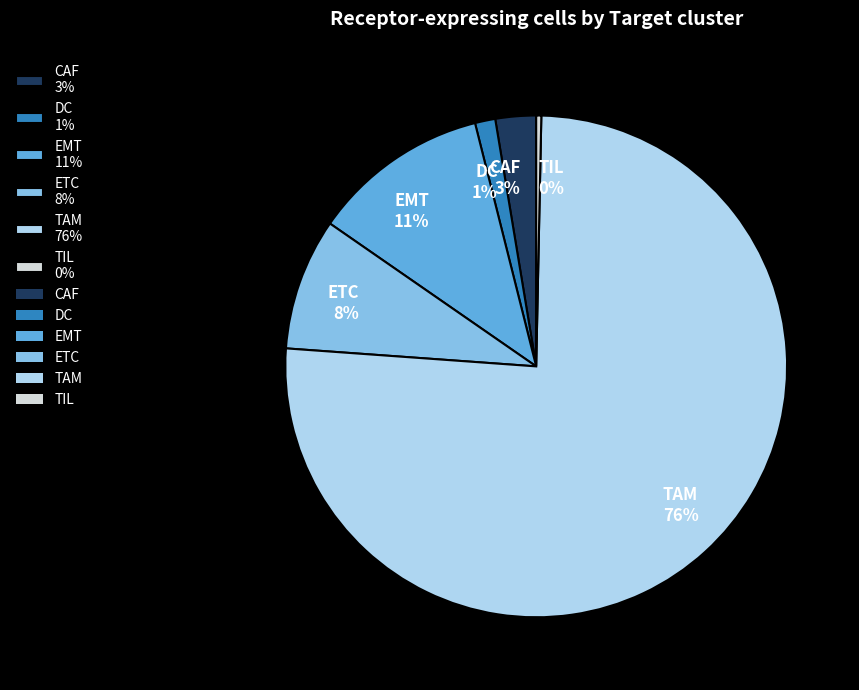

To the nearest percent, what portion does CAF represent?

3%